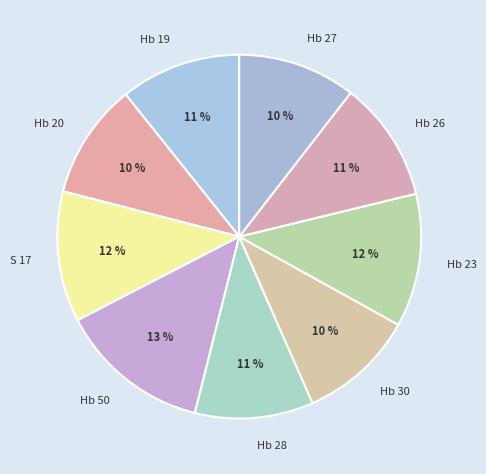

How many slices are in this pie chart?

9